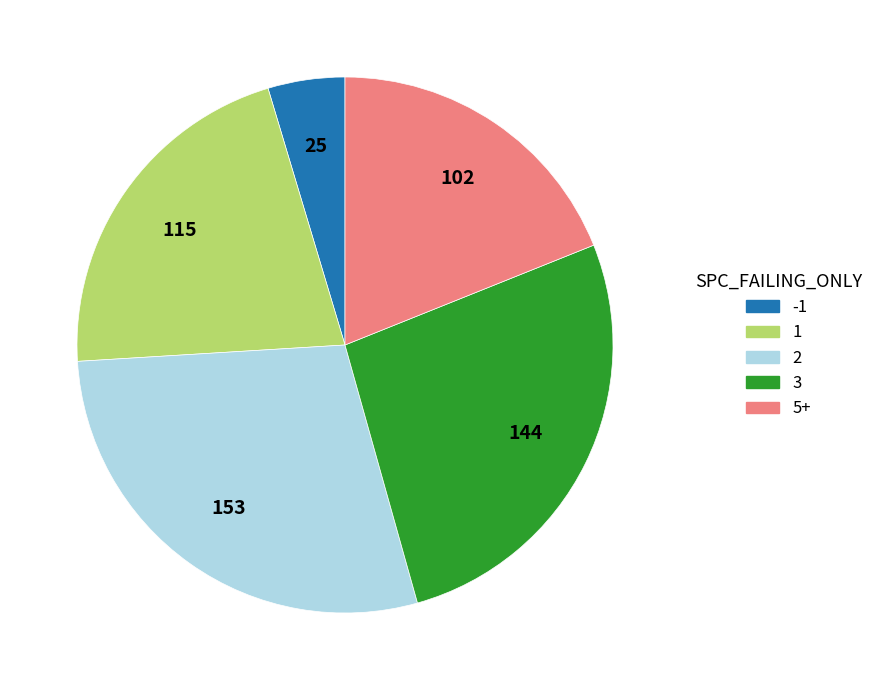

Count the number of slices in the pie.

5